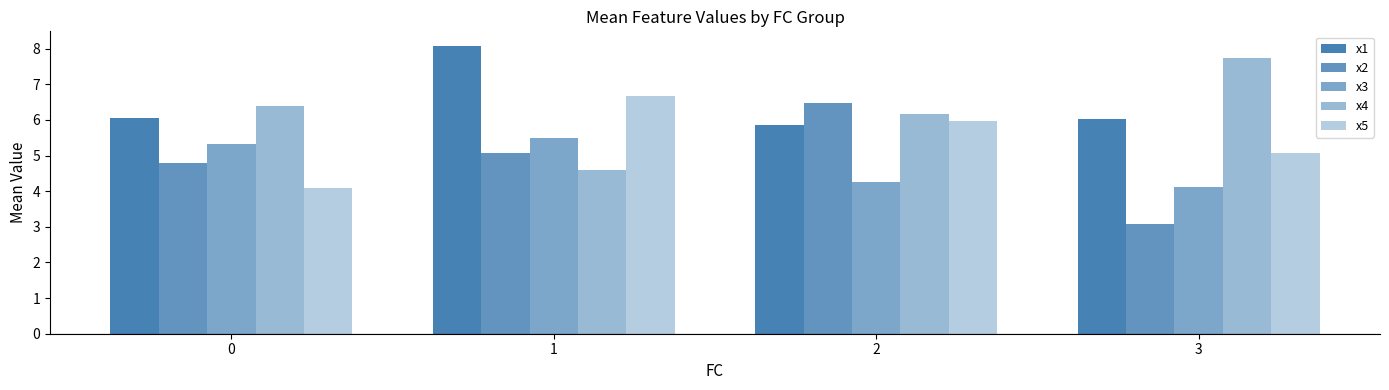

How many series are shown in this chart?

5